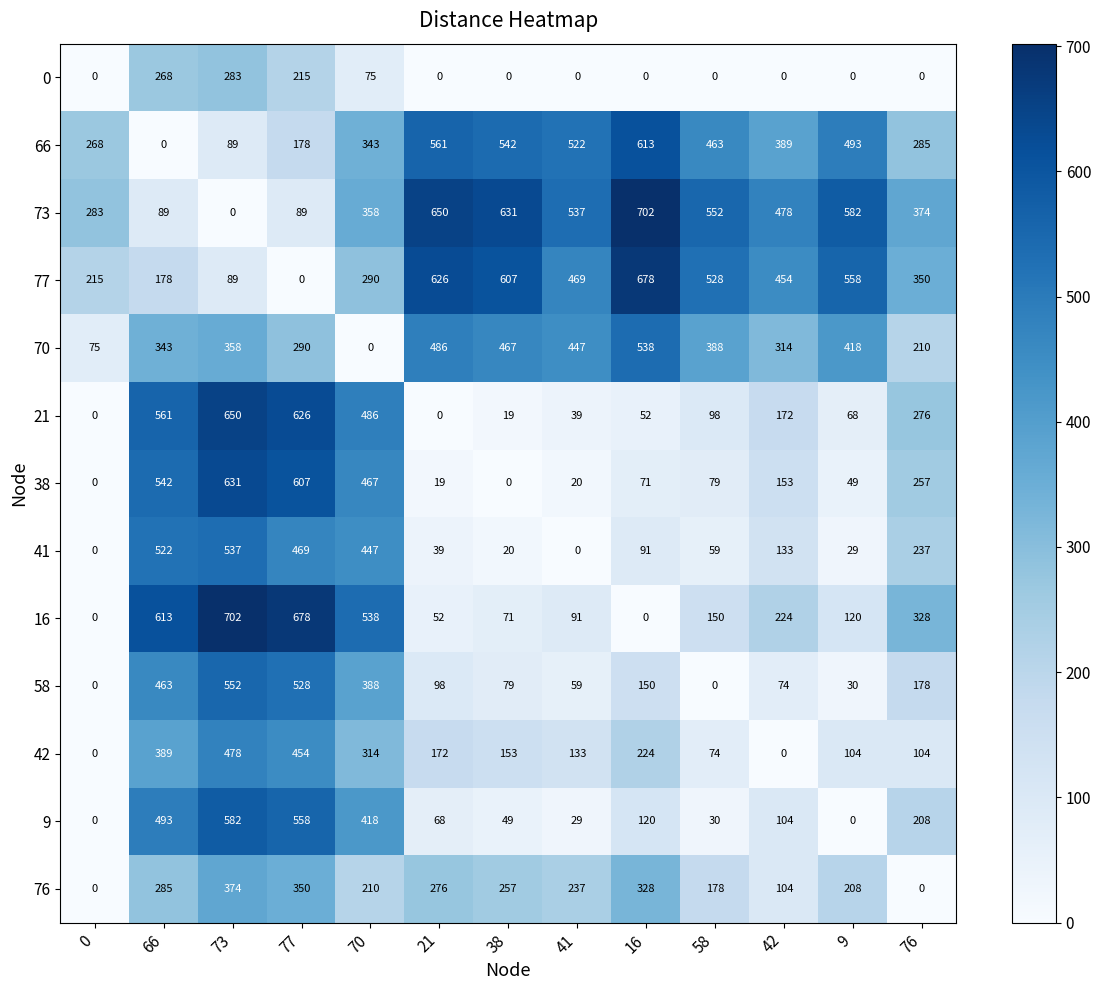

What is the spread (max minus min) of values at 66?

613